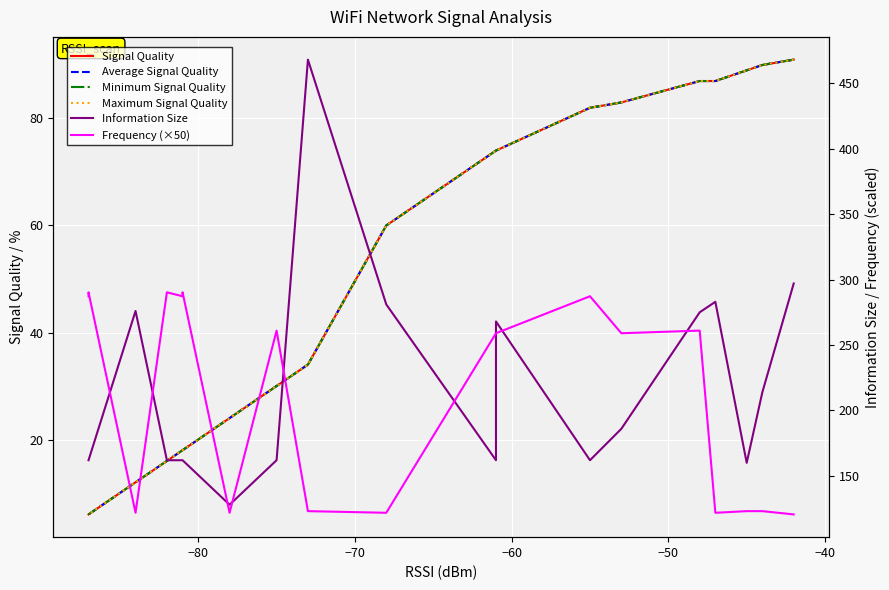

How many values in the Frequency (×50) series are below 259?

8